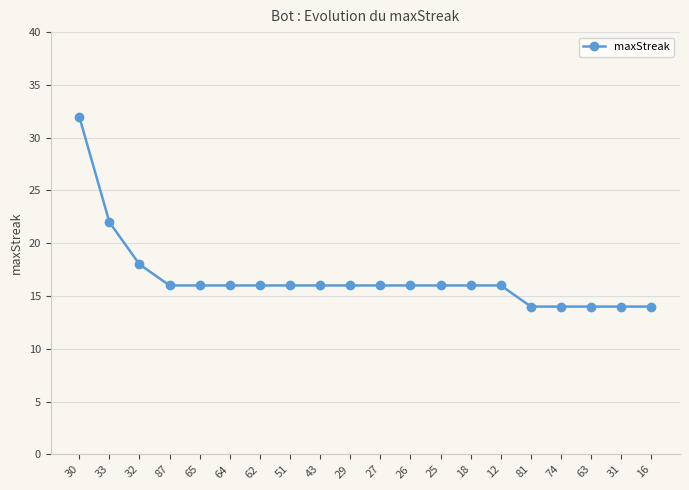

What is the sum of all values?

334